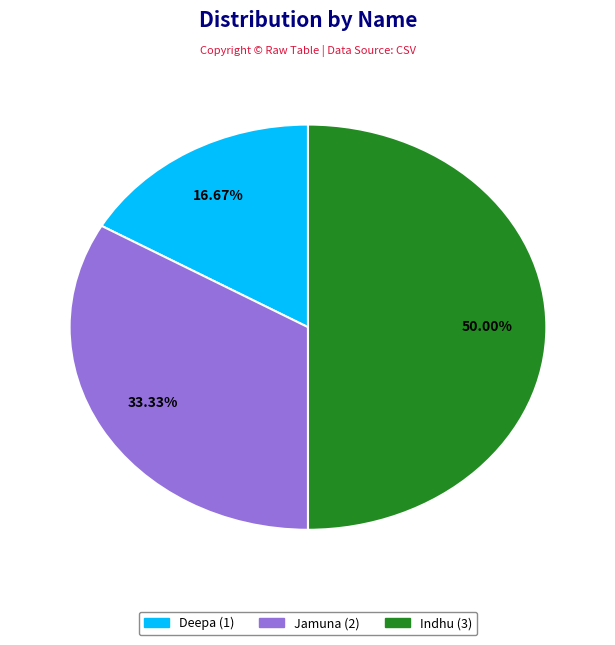

Which slice is the largest?

Indhu